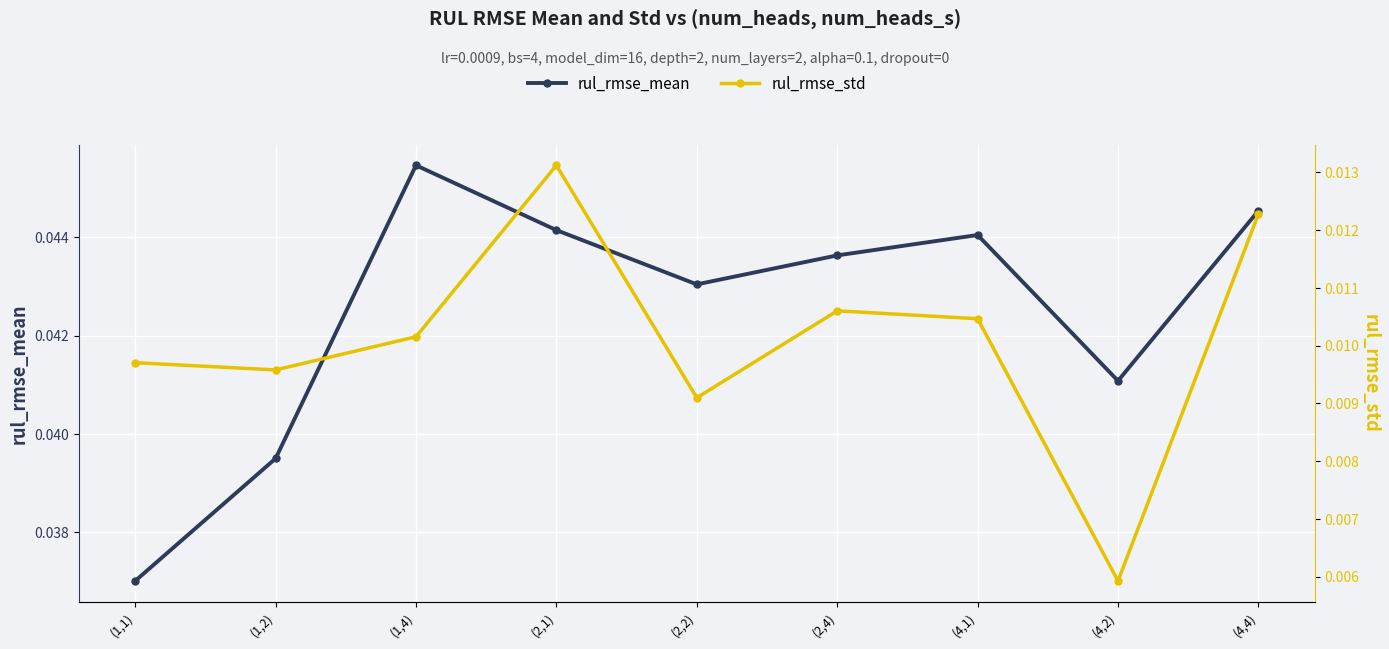

The value of rul_rmse_std at (4,2) is 0.0. True or false?

False